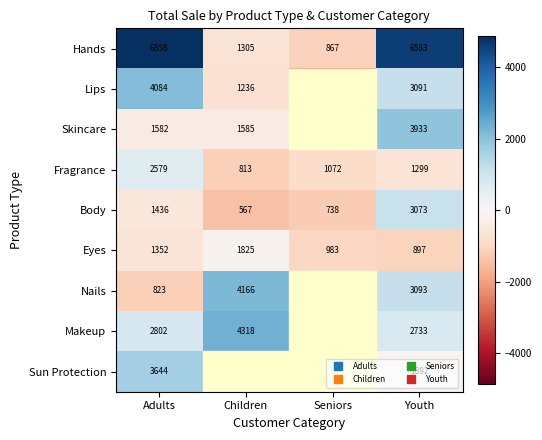

Between Children and Youth, which is larger?

Youth